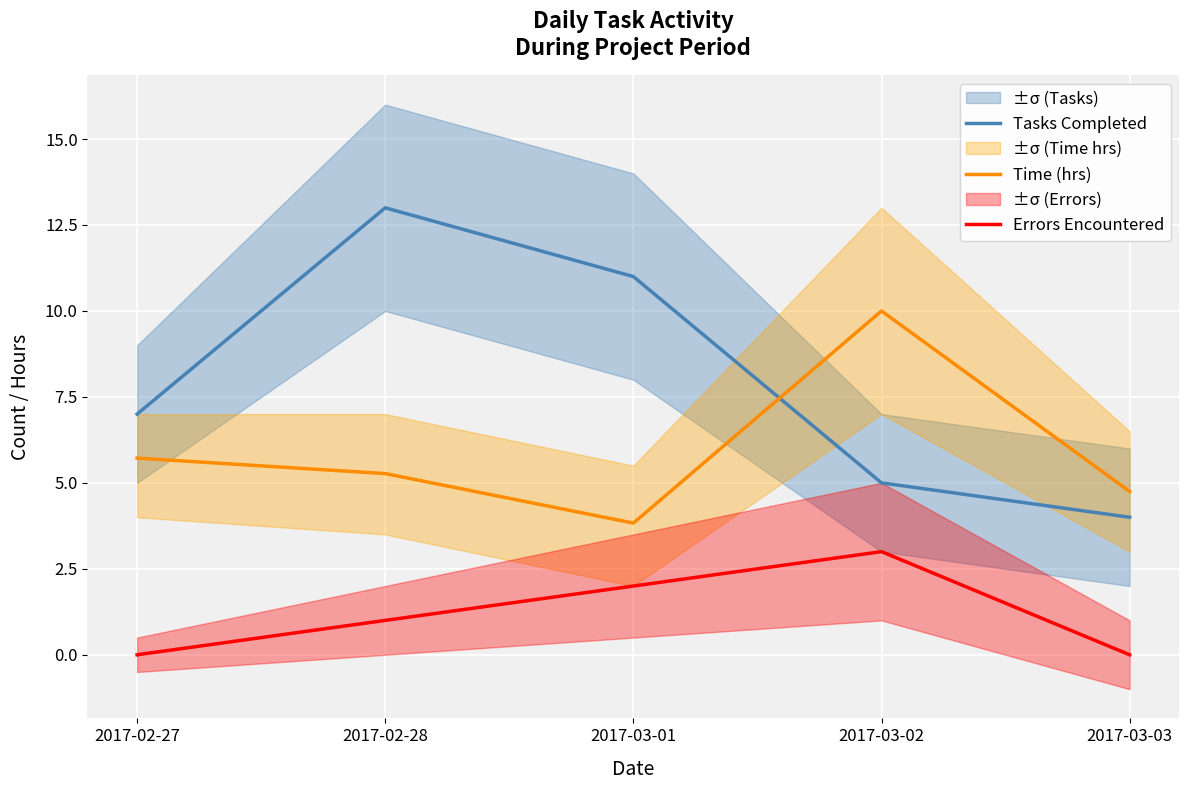

Reading right to left, list all the values displayed in this chart.

Tasks Completed: 4.0	5.0	11.0	13.0	7.0
Time (hrs): 4.8	10.0	3.8	5.3	5.7
Errors Encountered: 0.0	3.0	2.0	1.0	0.0